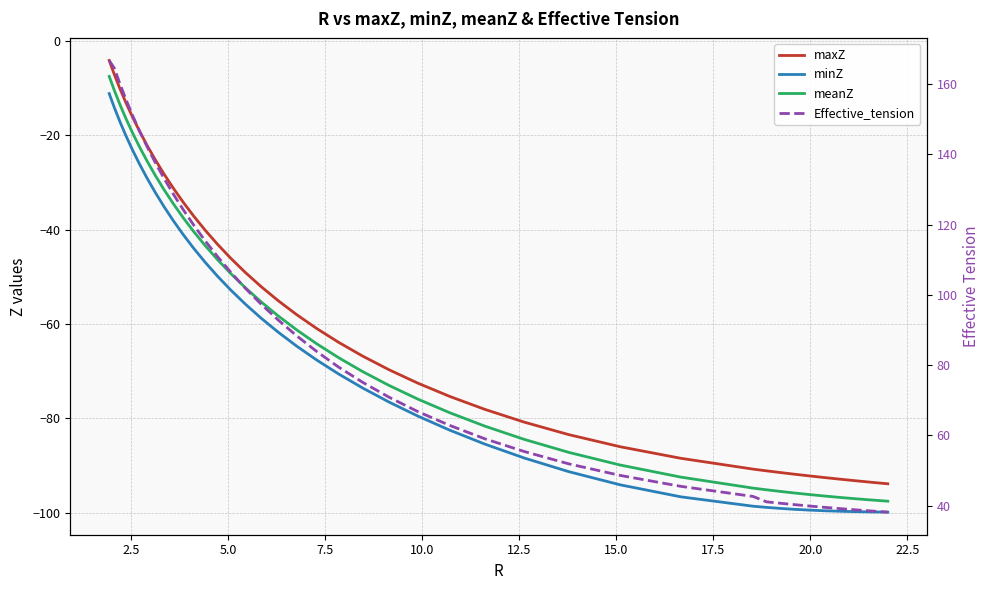

True or false: meanZ and Effective_tension cross at least once.

False